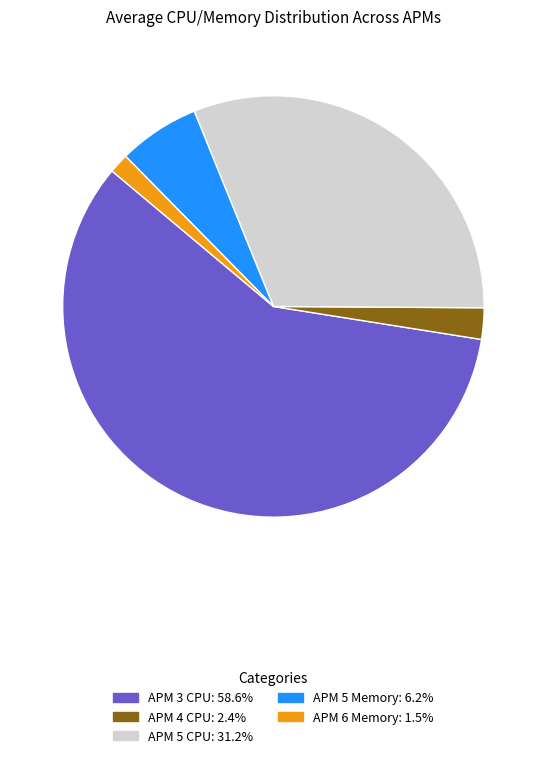

Does any single category account for the majority?

Yes